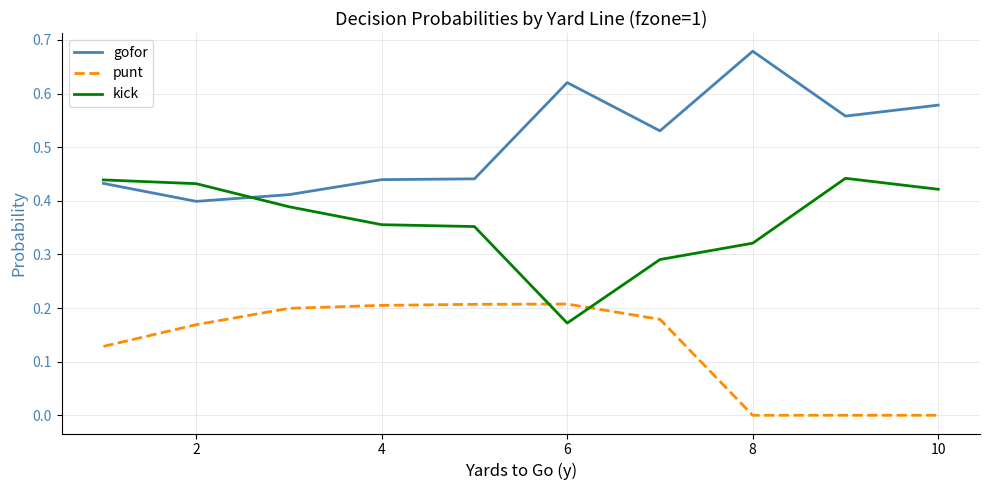

Which series ends up on top after the final intersection of gofor and kick?

gofor